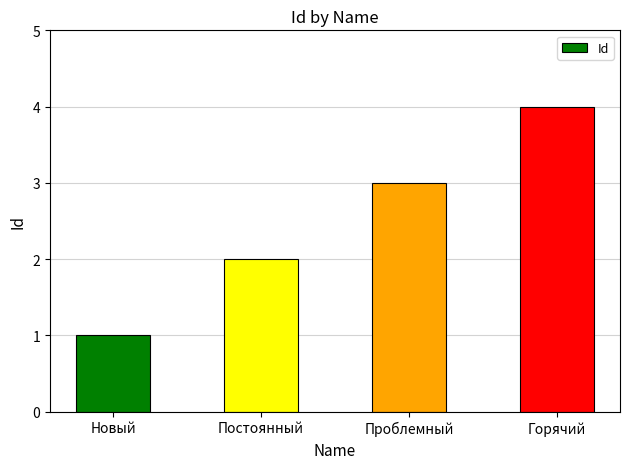

What position from the right is Постоянный?

3